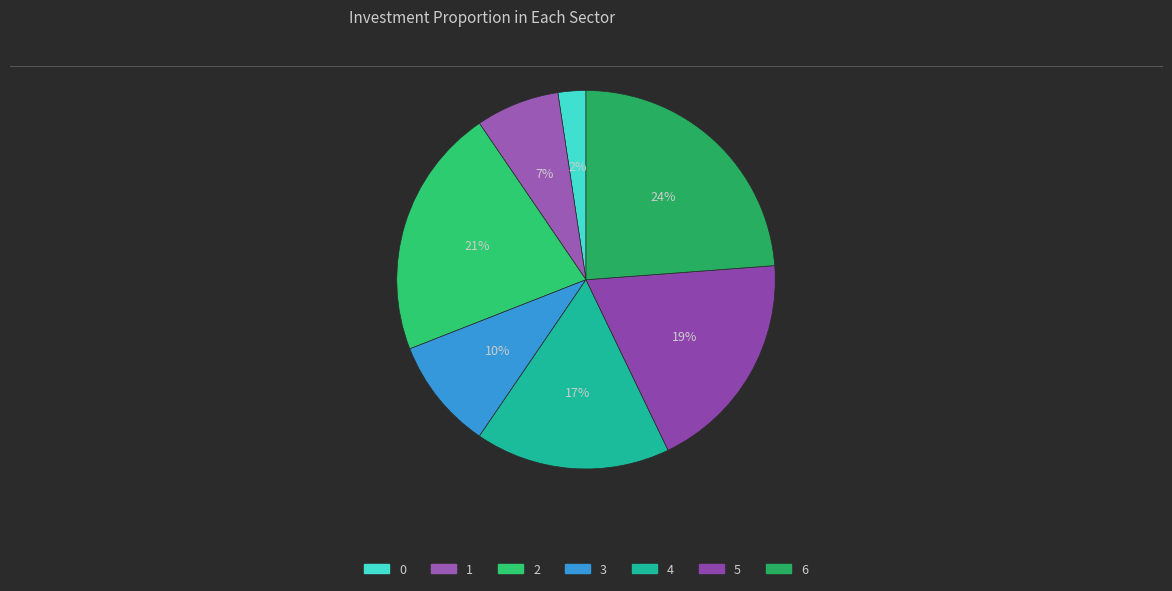

Rank the categories by value from lowest to highest.

0, 1, 3, 4, 5, 2, 6